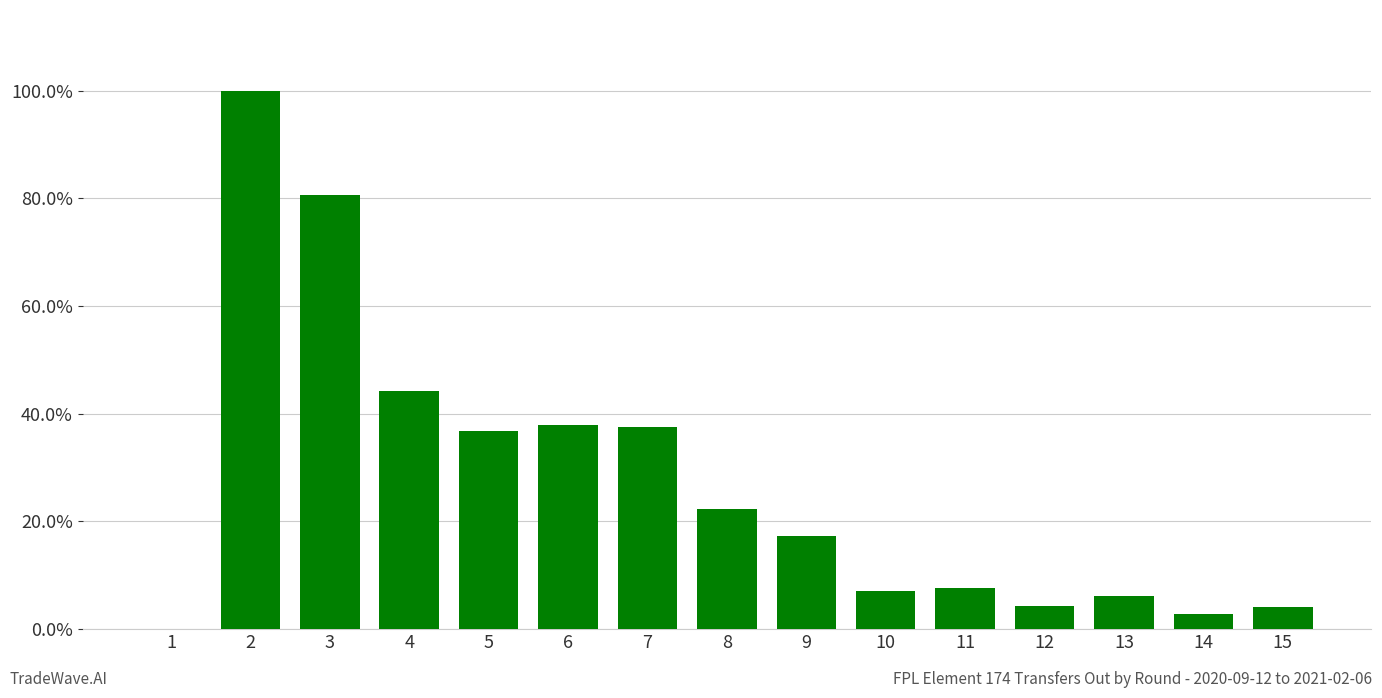

What is the sum of all values?

4.1